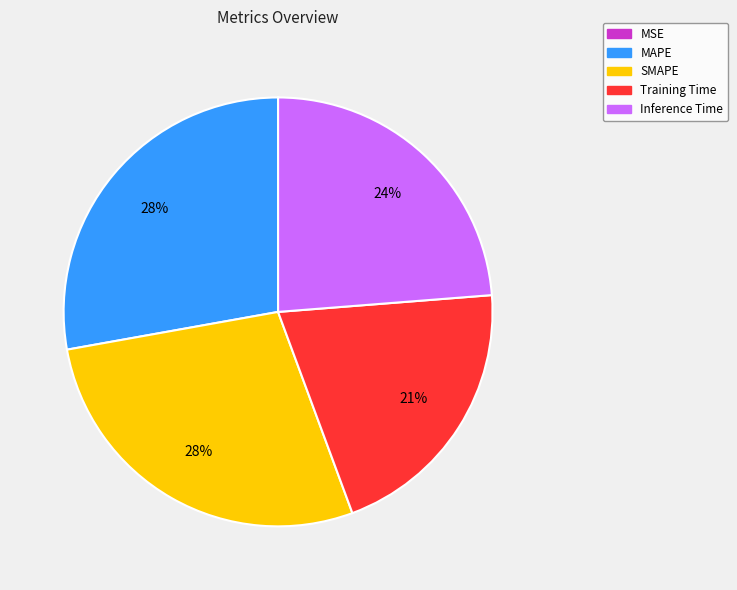

Does Inference Time account for over 50% of the chart?

No